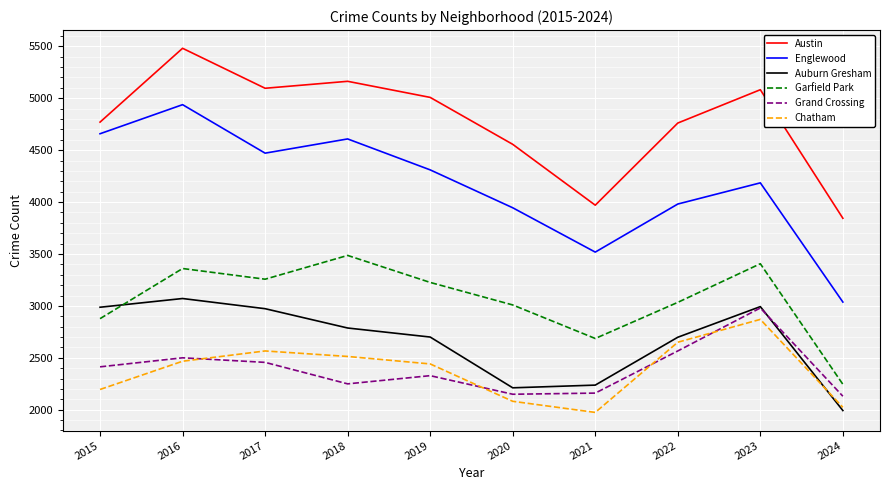

What is the maximum value shown in the chart?

5481